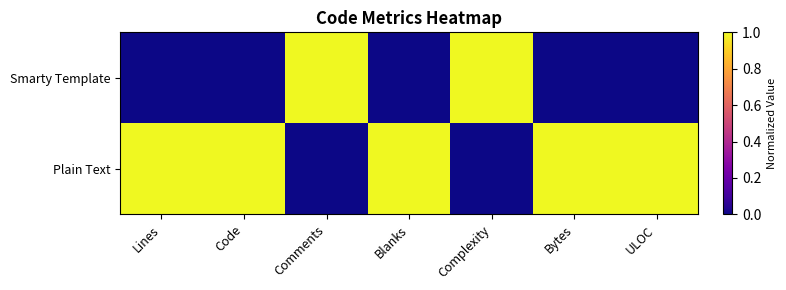

Reading left to right, extract all data points from this chart.

Smarty Template: Lines=0	Code=0	Comments=1	Blanks=0	Complexity=1	Bytes=0	ULOC=0
Plain Text: Lines=1	Code=1	Comments=0	Blanks=1	Complexity=0	Bytes=1	ULOC=1